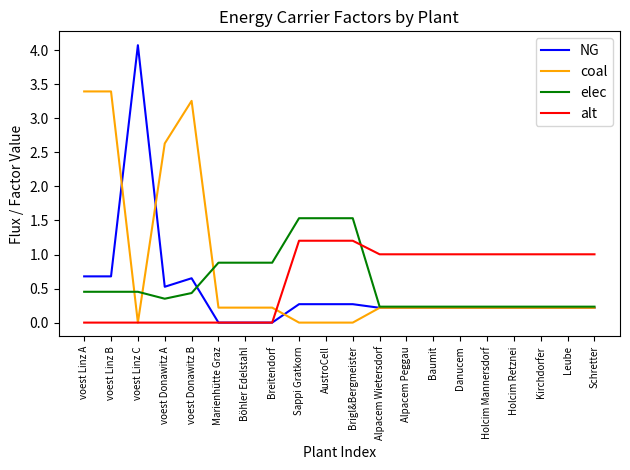

Rank the series by their average value, from highest to lowest.

coal, alt, elec, NG